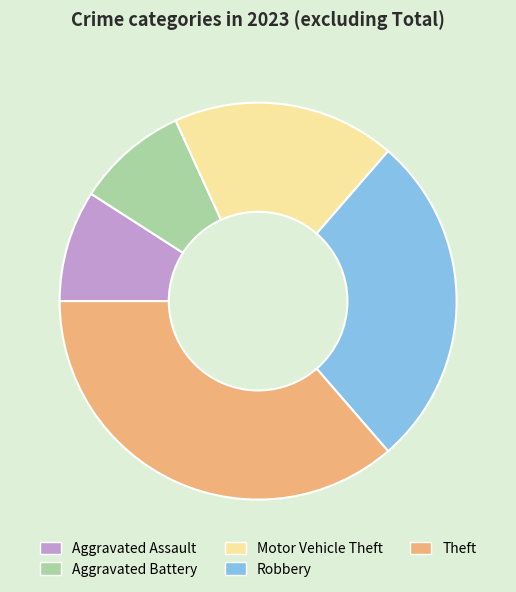

True or false: Aggravated Assault accounts for 20% of the total.

False